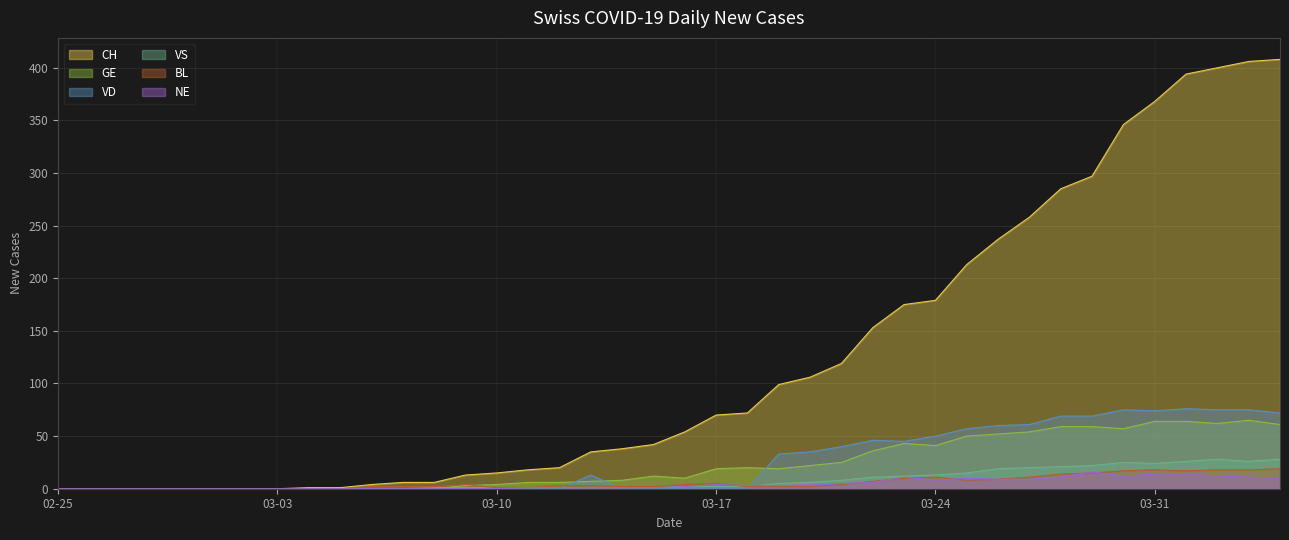

Which category has the lowest value in the VS series?

02-25